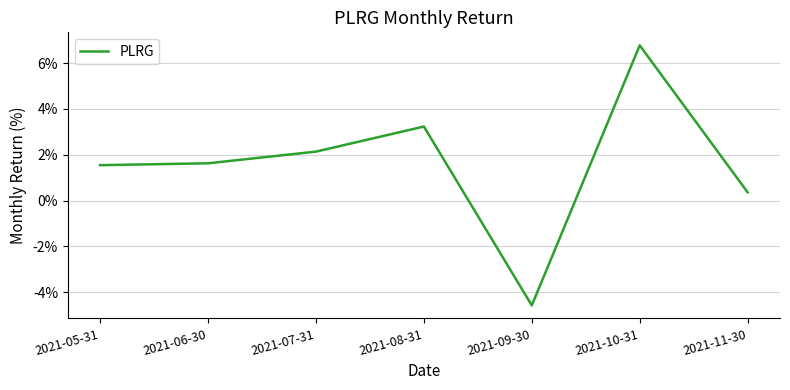

What is the difference between the maximum and second lowest values?

6.4